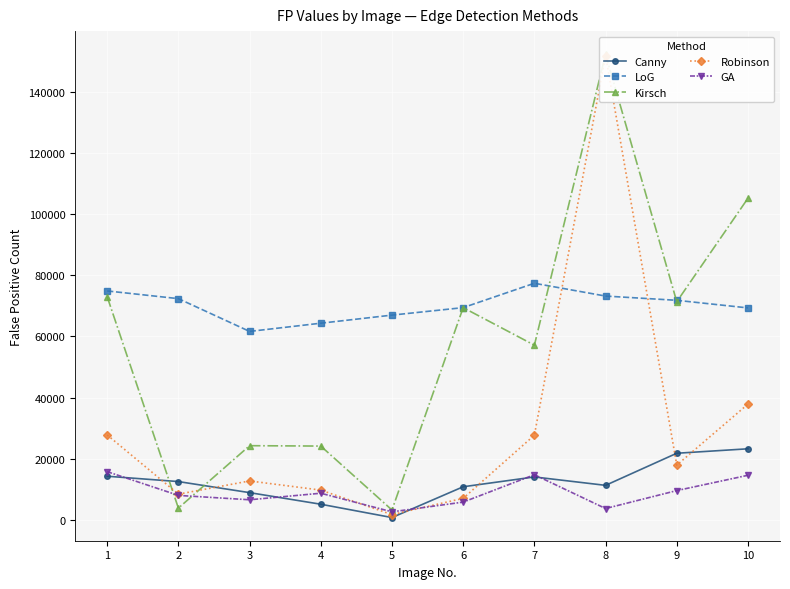

Is this an area chart (filled region under the line)?

No